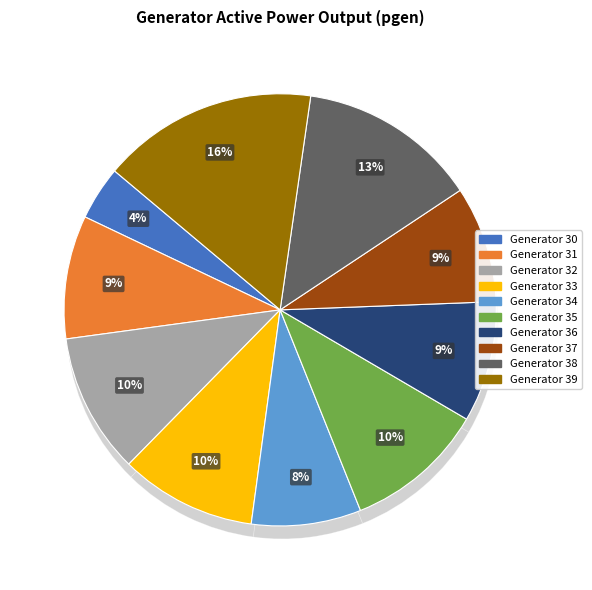

What is the total percentage of 35 and 33?

20.7%